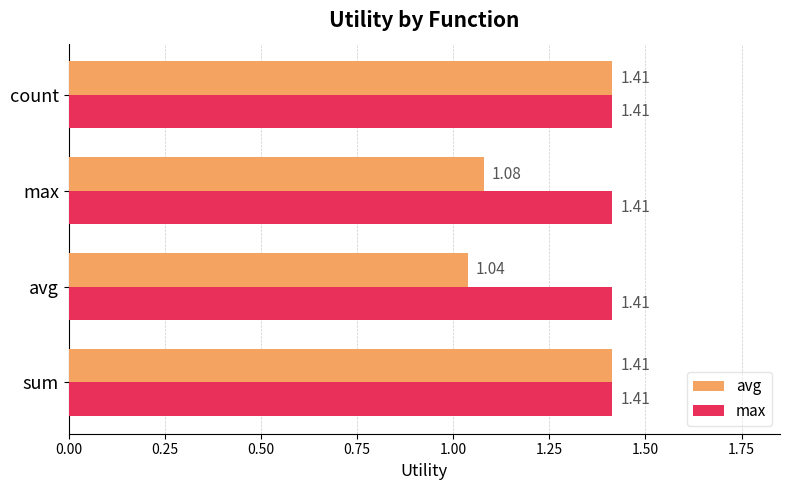

Where is avg nearest to the value 1?

avg